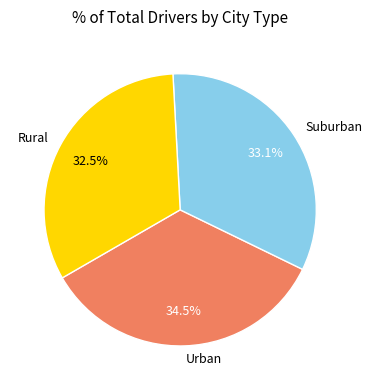

Do Urban and Rural together represent more than half of the pie?

Yes